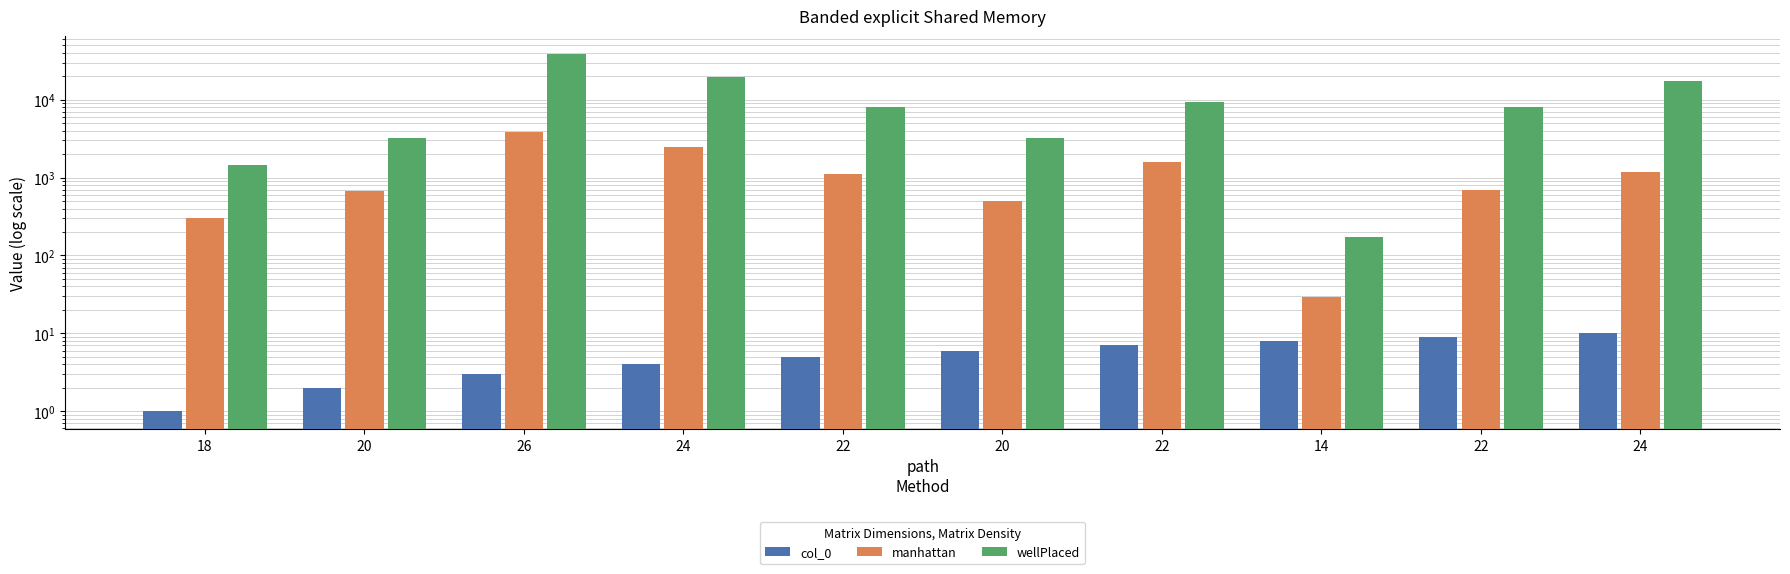

The value of wellPlaced at 22 is 9369. True or false?

True